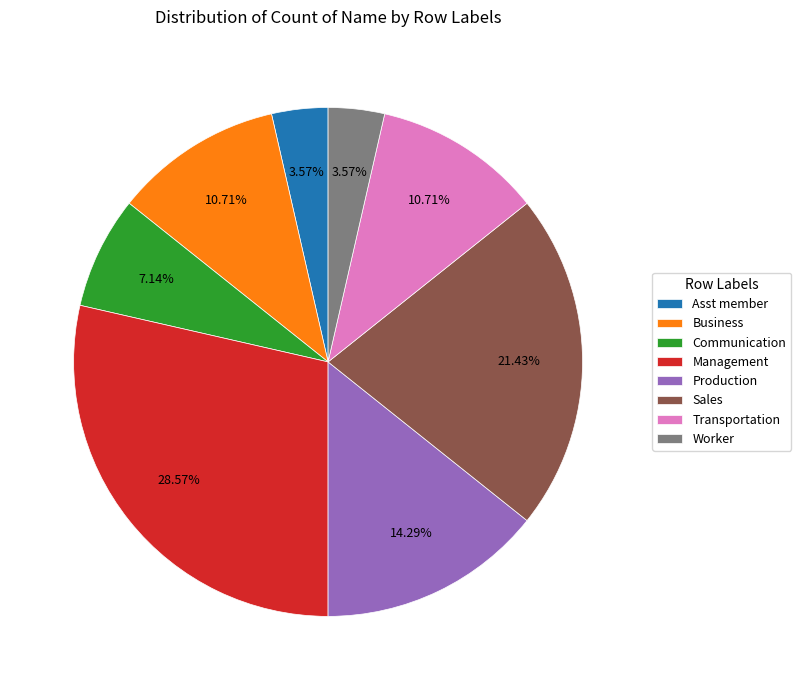

How many segments does this pie chart have?

8